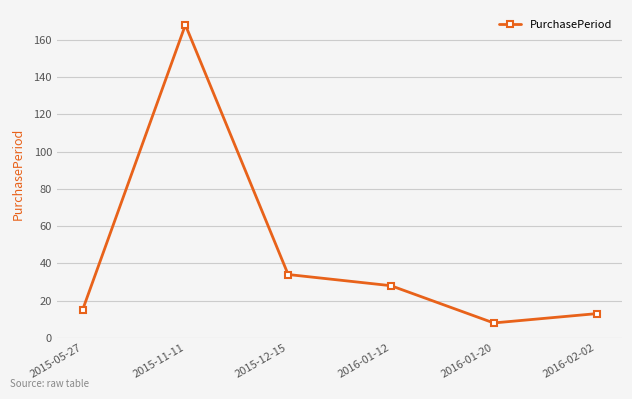

What is the difference between the values at 2015-11-11 and 2016-02-02?

155